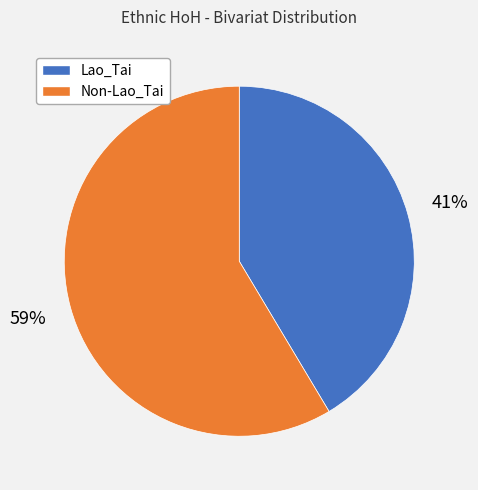

Is there any slice that represents more than half of the pie?

Yes